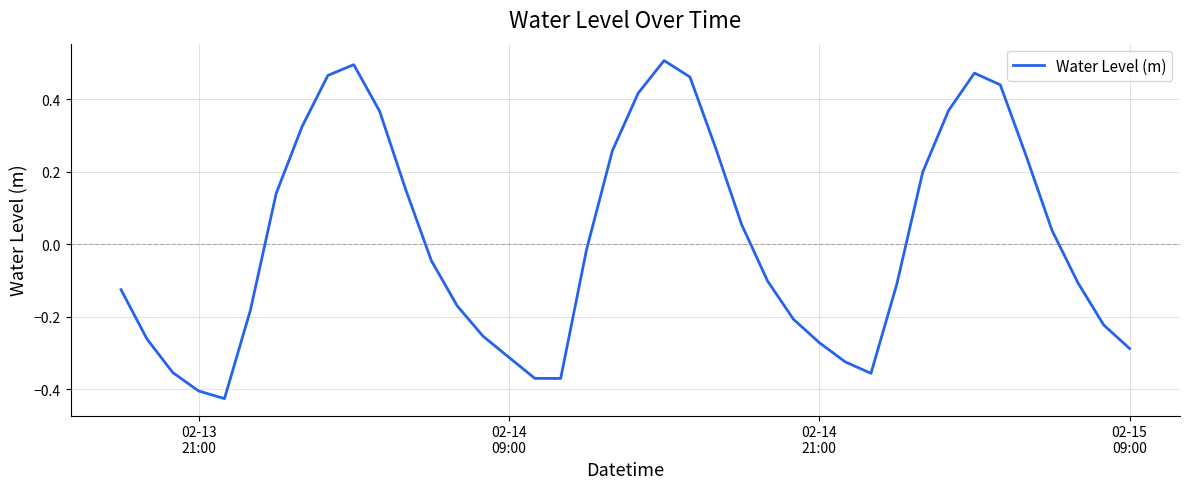

What is the difference between the maximum and minimum values?

0.9